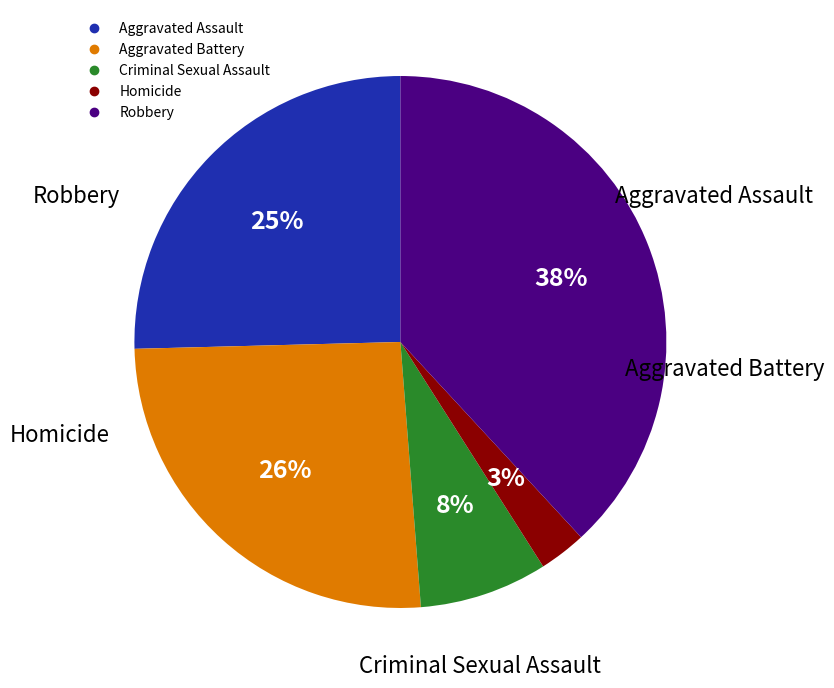

What percentage is the Homicide slice, to the nearest percent?

3%